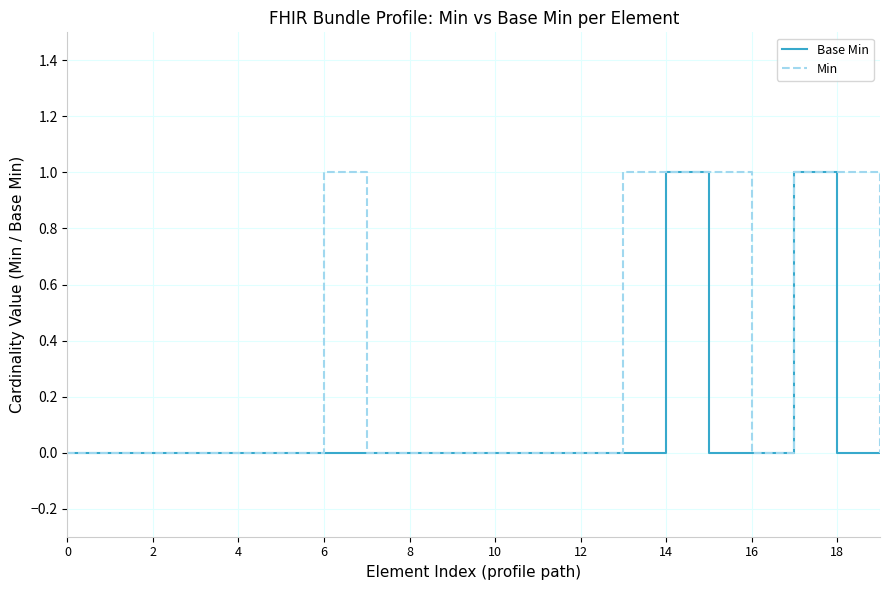

Which series has the largest total across all categories?

Min